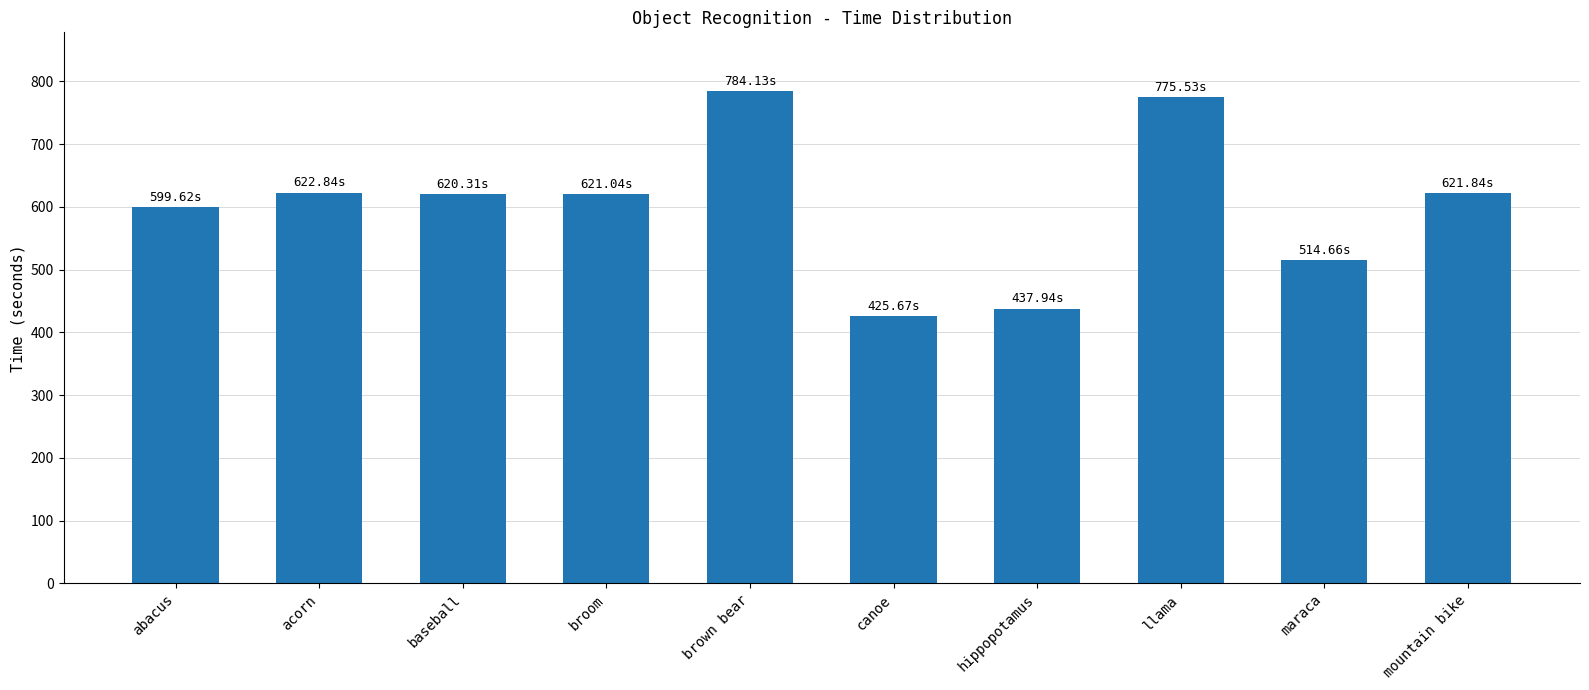

Which label corresponds to the smallest value in the chart?

canoe